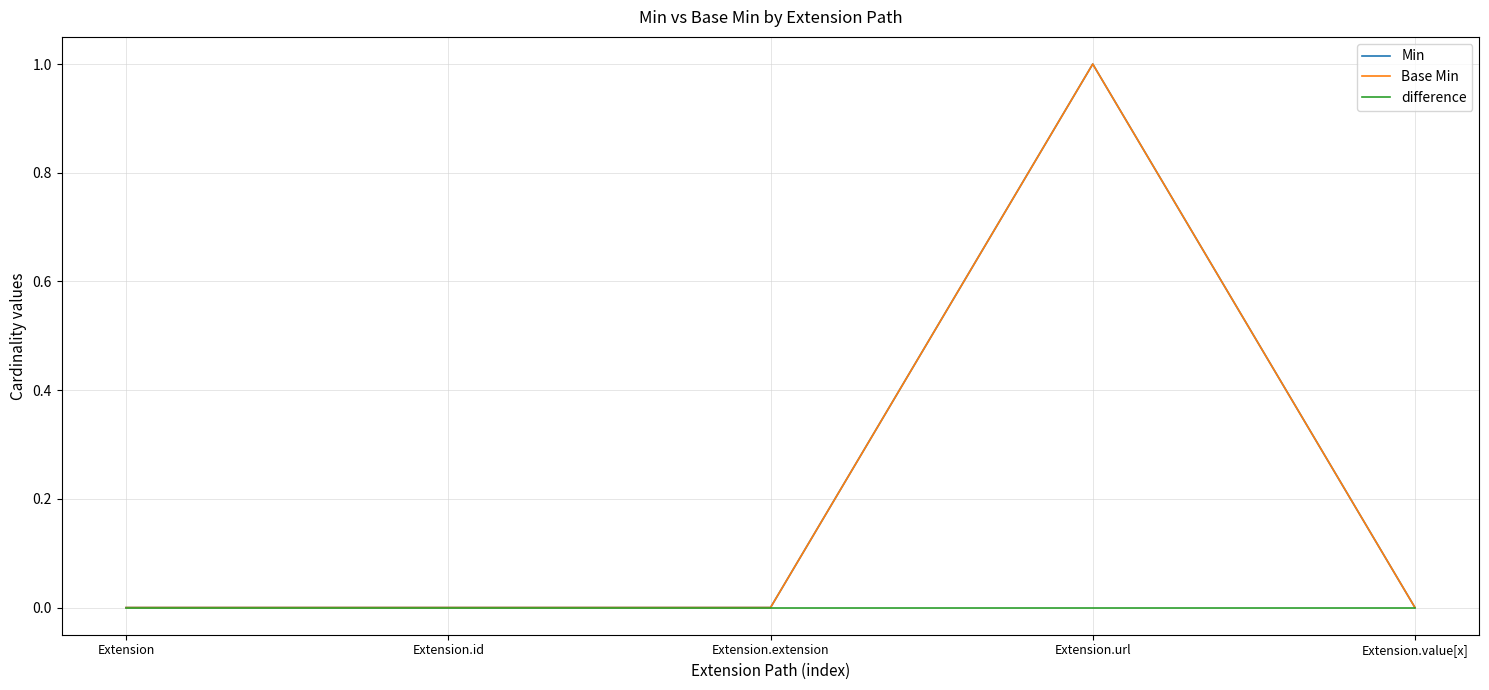

Does the chart have visible grid lines?

Yes